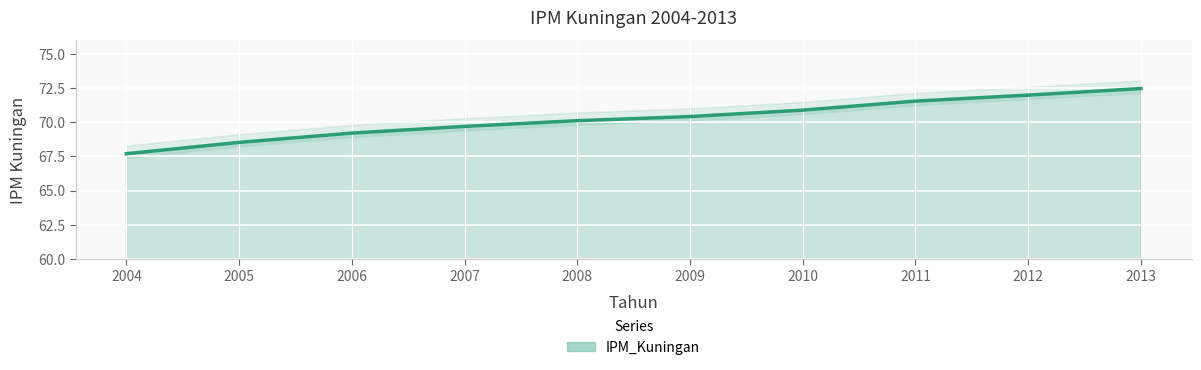

Which category has the highest value across all series?

2013